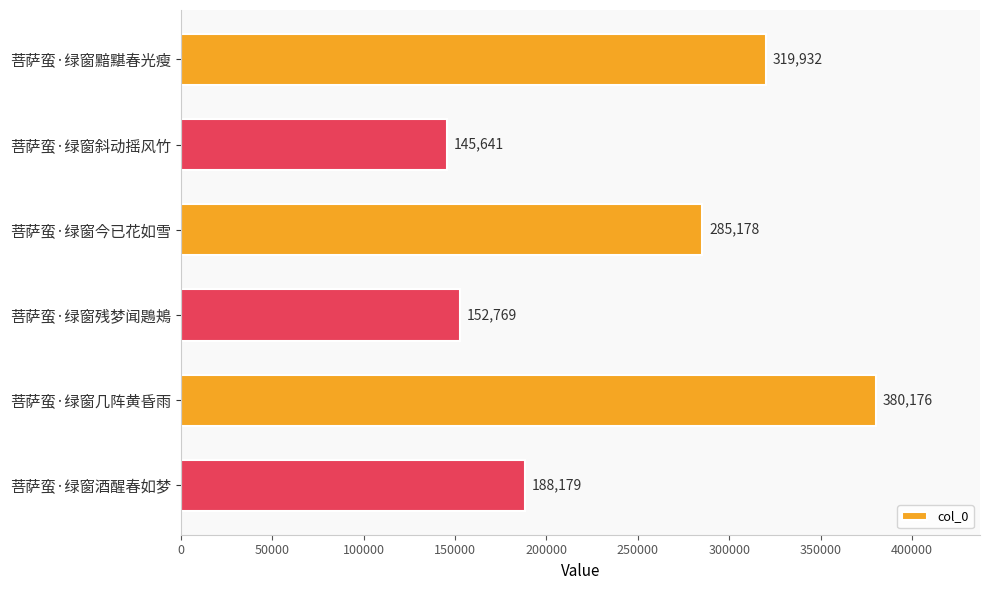

Where is the data nearest to the value 262908?

菩萨蛮·绿窗今已花如雪